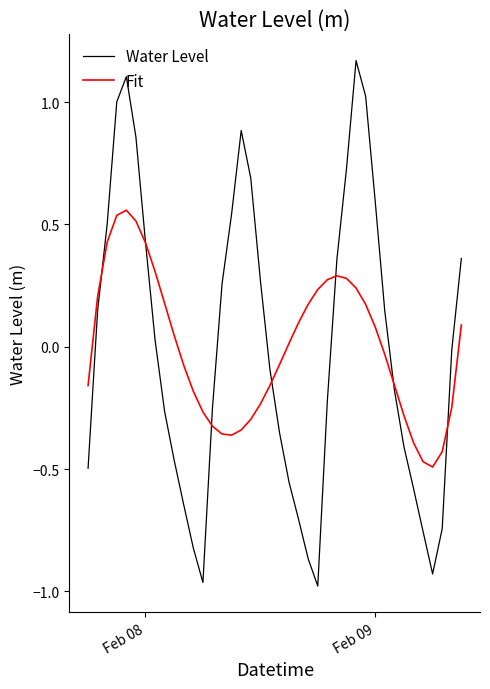

Which series has the largest range (max minus min)?

Water Level